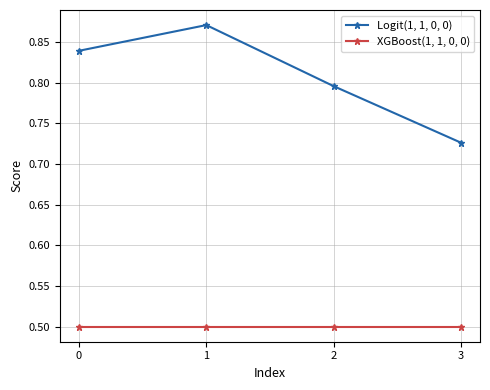

Which series changed the most between 2 and 3?

Logit(1, 1, 0, 0)